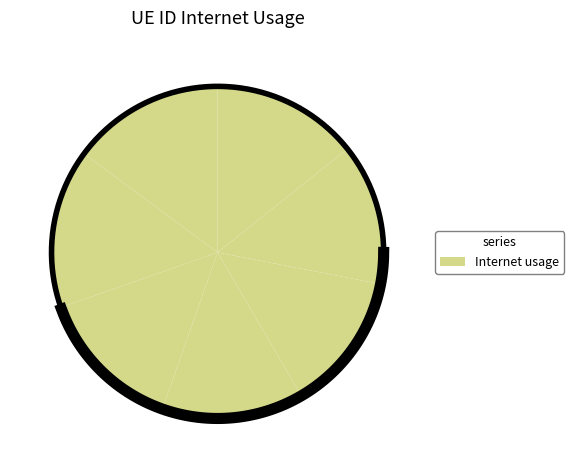

True or false: 759807 accounts for 14% of the total.

True